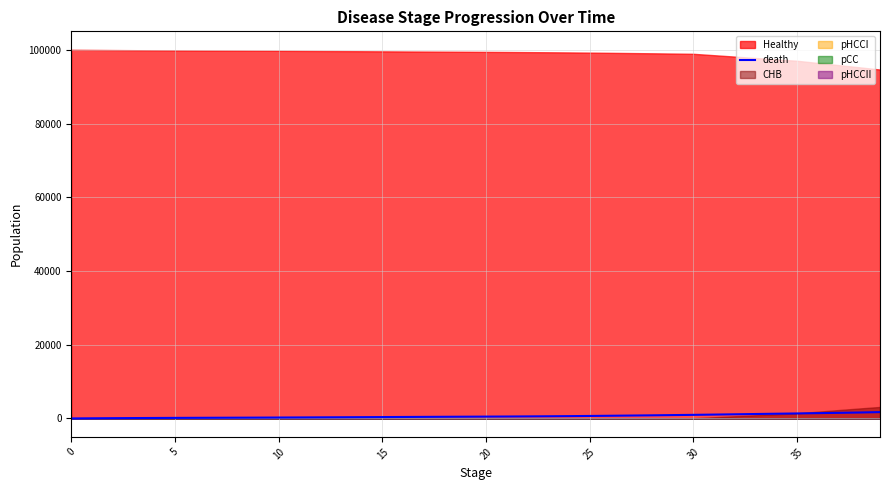

What is the difference between the second highest and minimum values?

1606.9